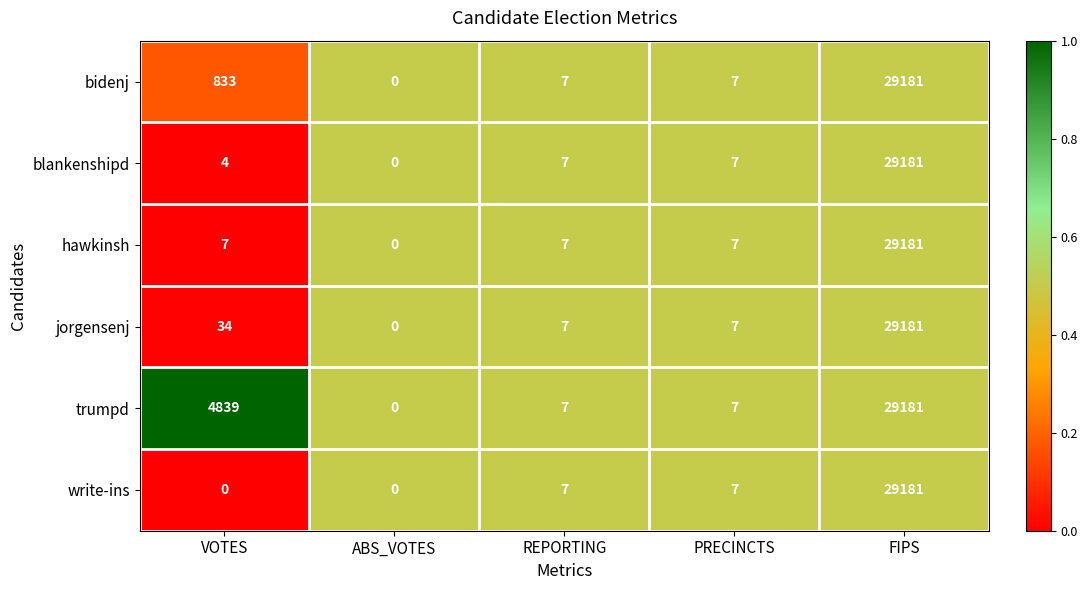

Reading left to right, extract all data points from this chart.

bidenj: 833	0	7	7	29181
blankenshipd: 4	0	7	7	29181
hawkinsh: 7	0	7	7	29181
jorgensenj: 34	0	7	7	29181
trumpd: 4839	0	7	7	29181
write-ins: 0	0	7	7	29181